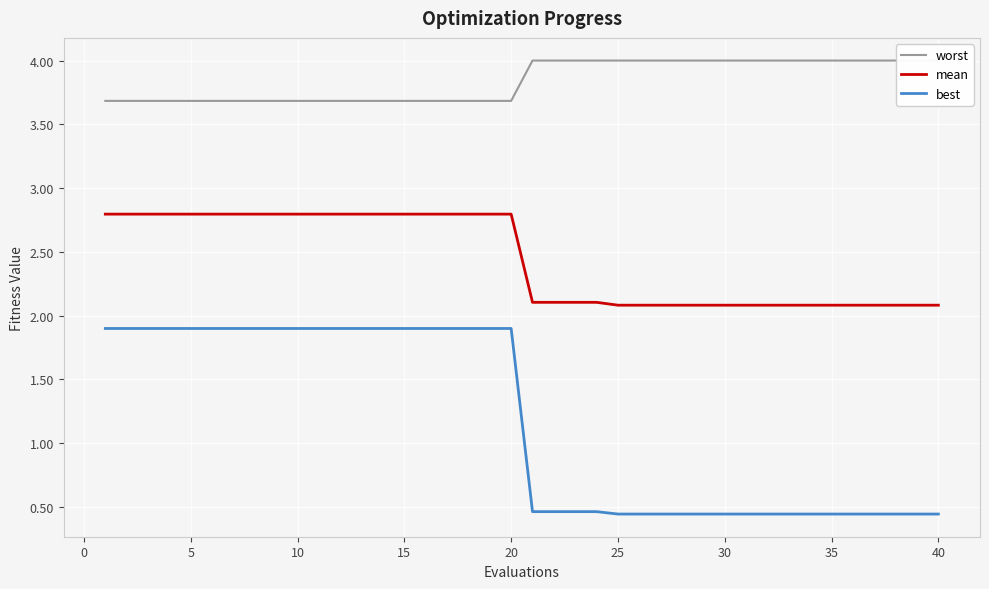

True or false: best has more than 2 points higher than both neighbors.

False